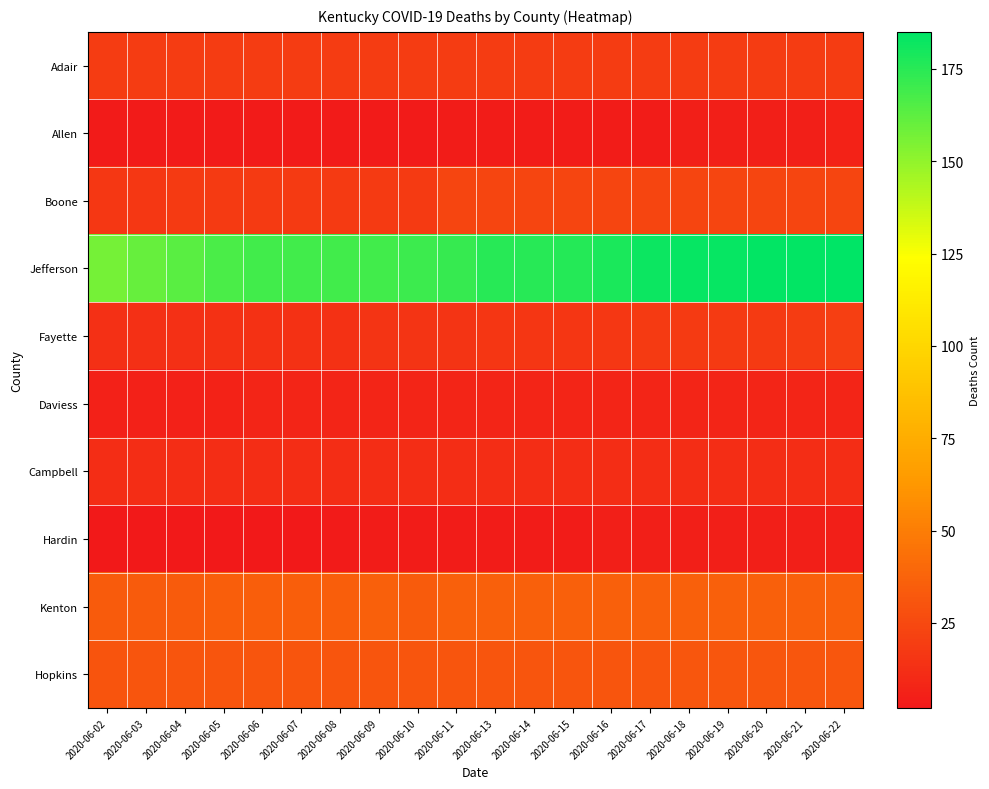

Between 2020-06-02 and 2020-06-13, which series saw the biggest shift?

Jefferson